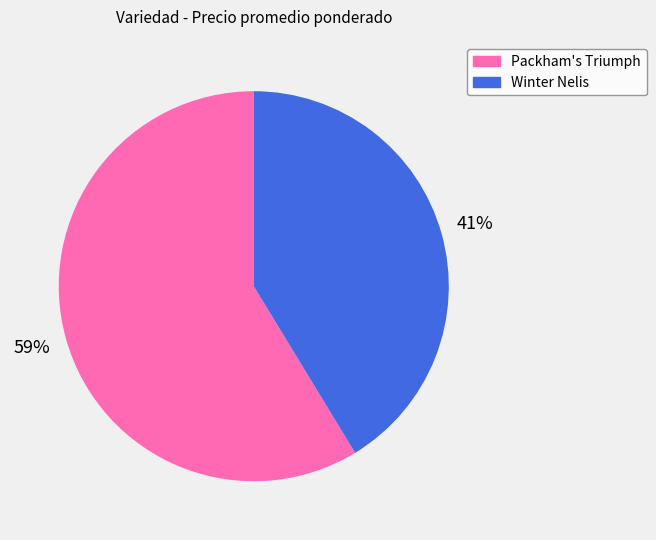

To the nearest percent, what is the average slice percentage?

50%